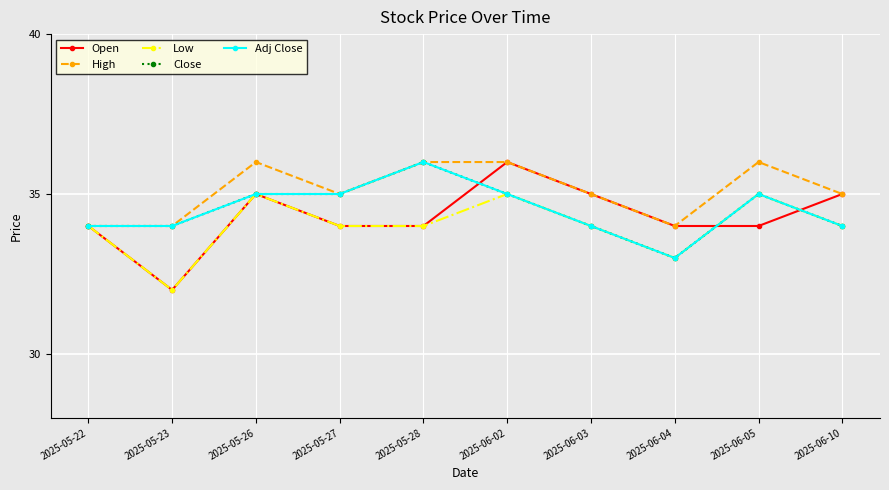

True or false: High has a value of 55 at 2025-06-10.

False